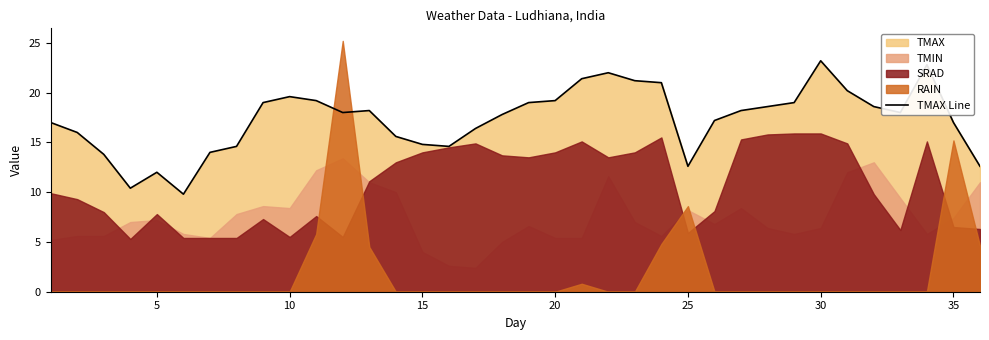

What is the difference between the maximum and minimum values?

13.4